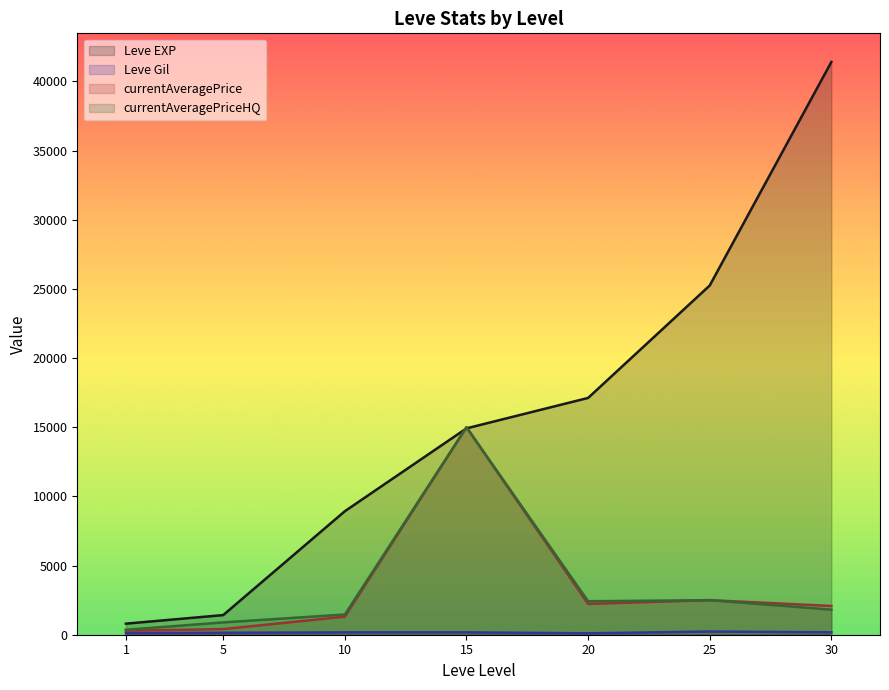

Between which two adjacent categories do currentAveragePriceHQ and Leve EXP first intersect?

10 and 15